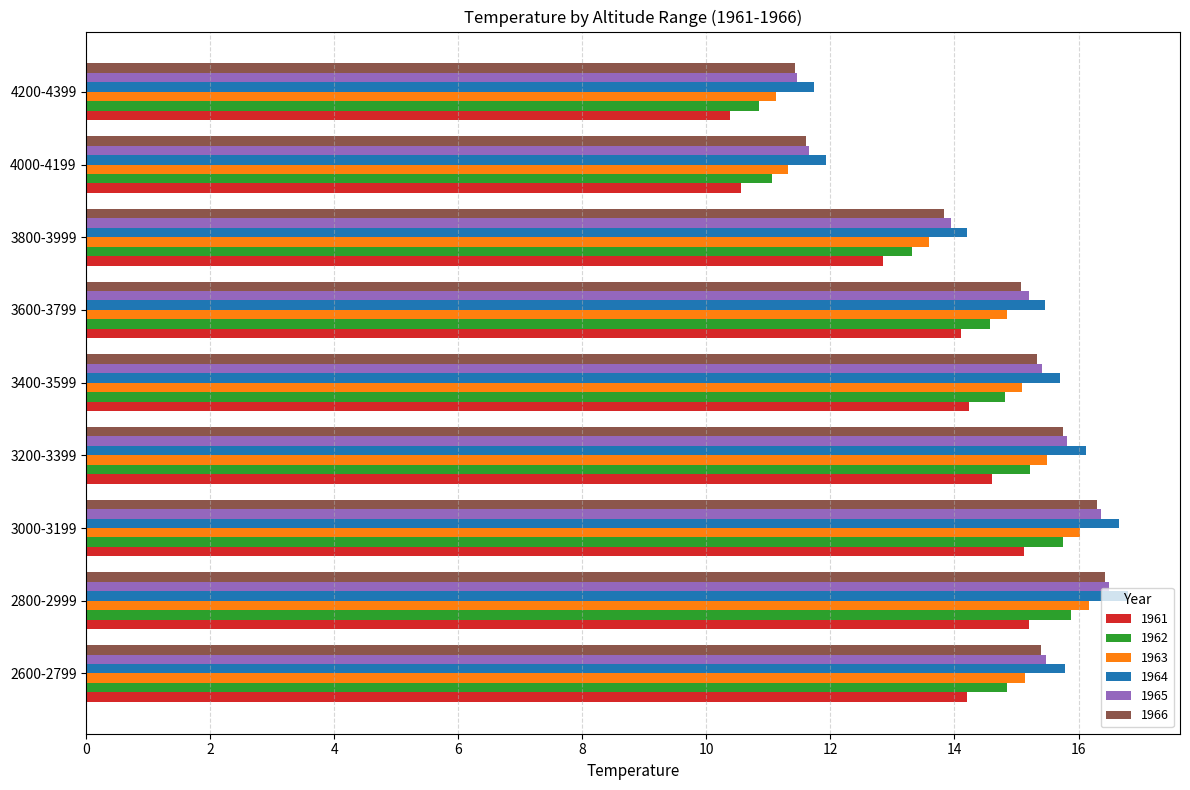

What is the minimum value for 1966?

11.4